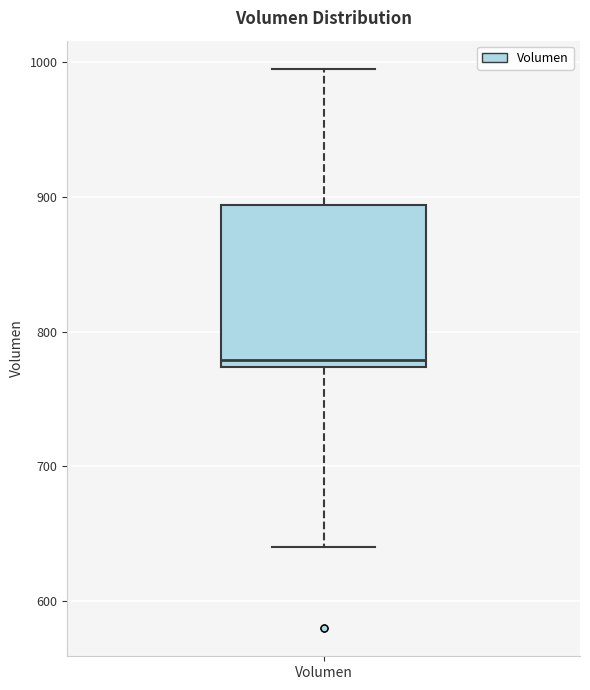

Read this box plot against the y-axis: the position of the median line, the range covered by the box, and the ends of both whiskers. The values are not printed on the chart, so give them approximately, as read against the axis.

median 780, box 770 to 890, whiskers 640 to 1000